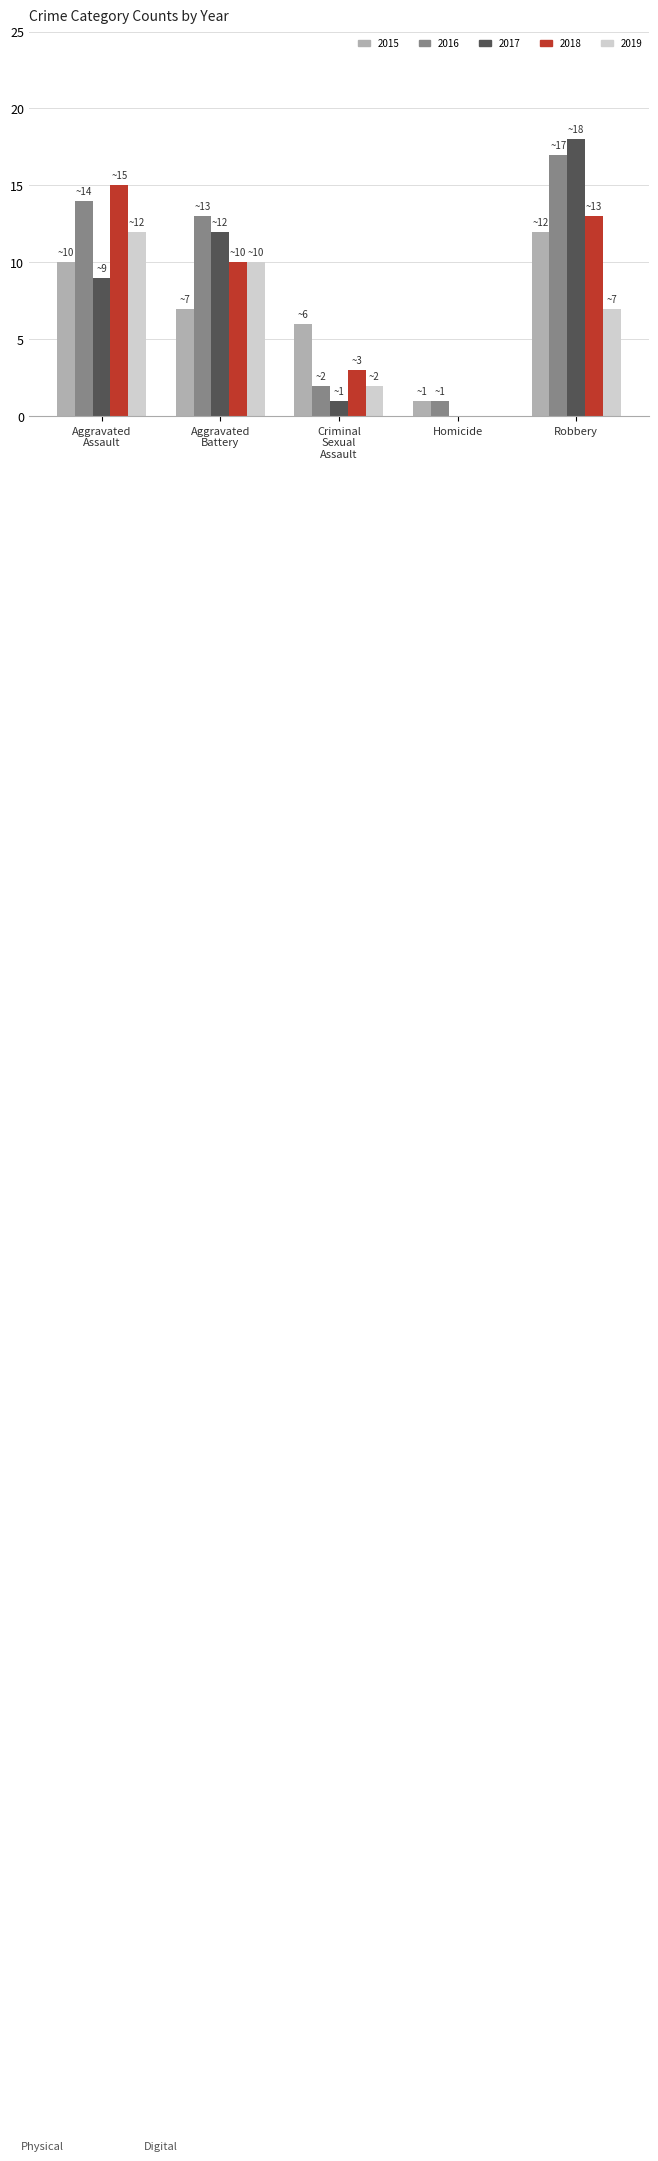

Is the value of 2017 at Homicide greater than the value of 2016 at Homicide?

No